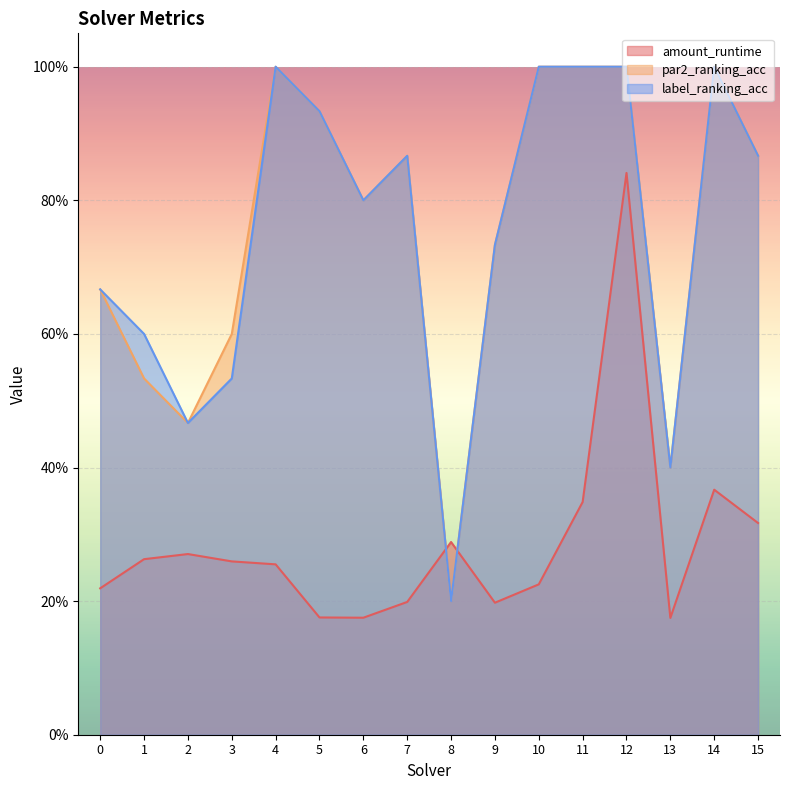

Between 11 and 1, which is larger?

11